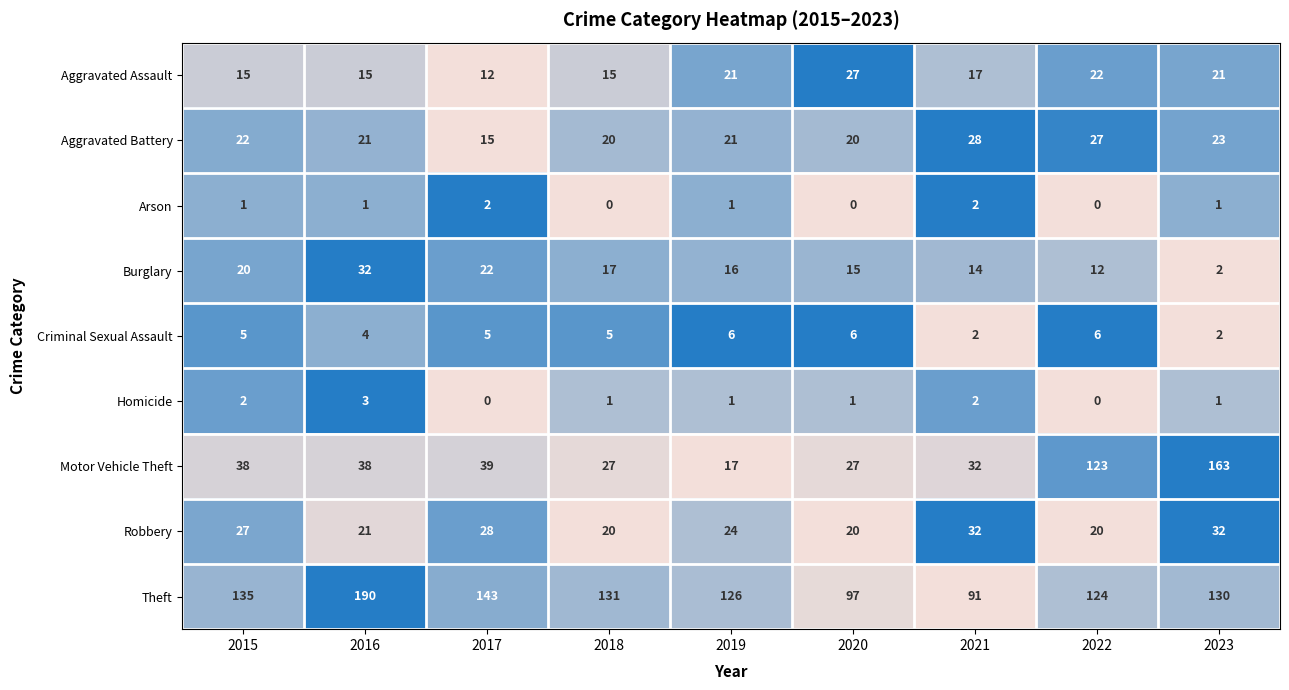

What is the spread (max minus min) of values at 2015?

134